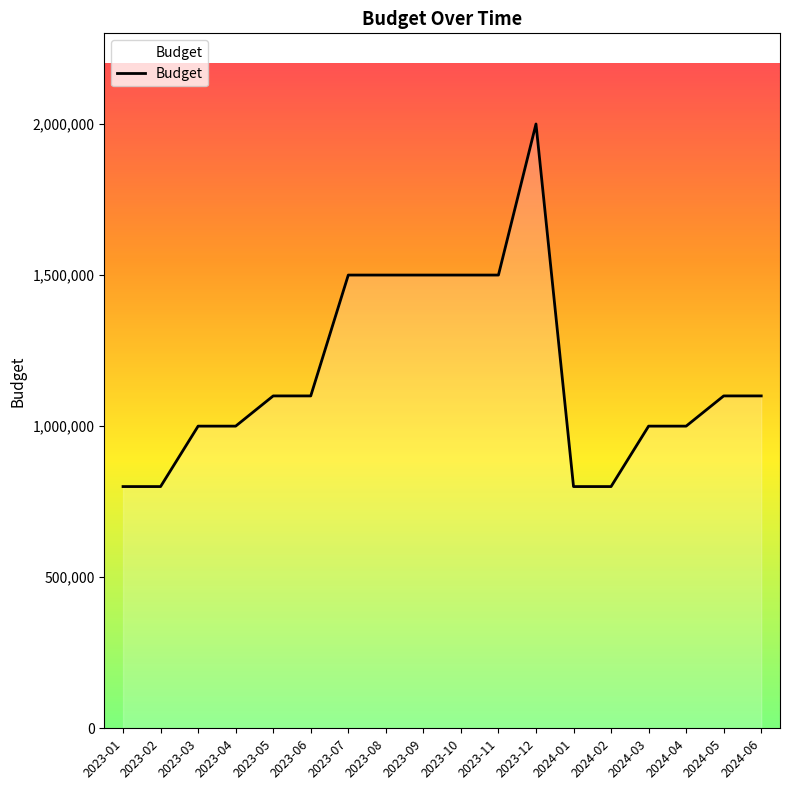

Is it true that the value at 2024-02 is 800000?

True